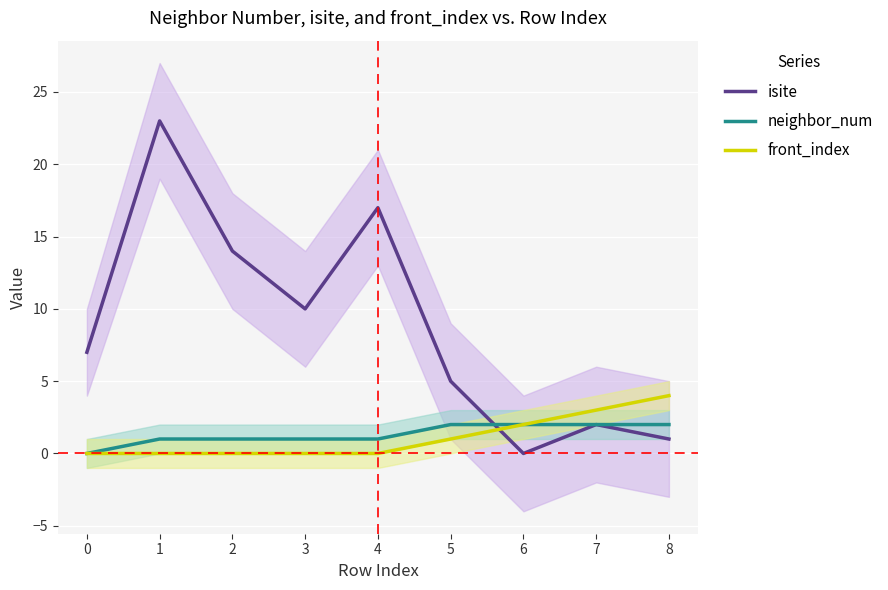

True or false: neighbor_num and front_index cross at least once.

False